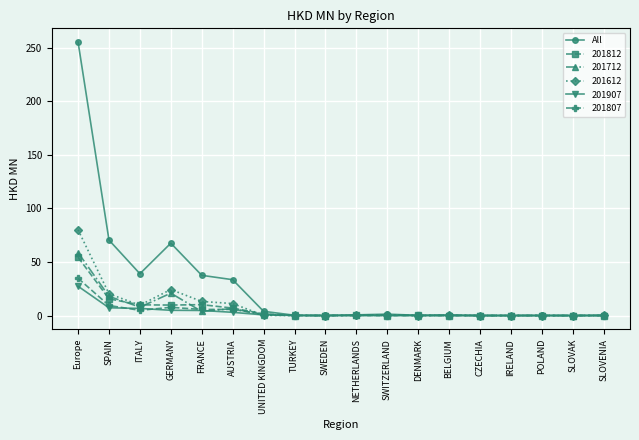

Is it true that 201907 equals 0.0 at DENMARK?

True